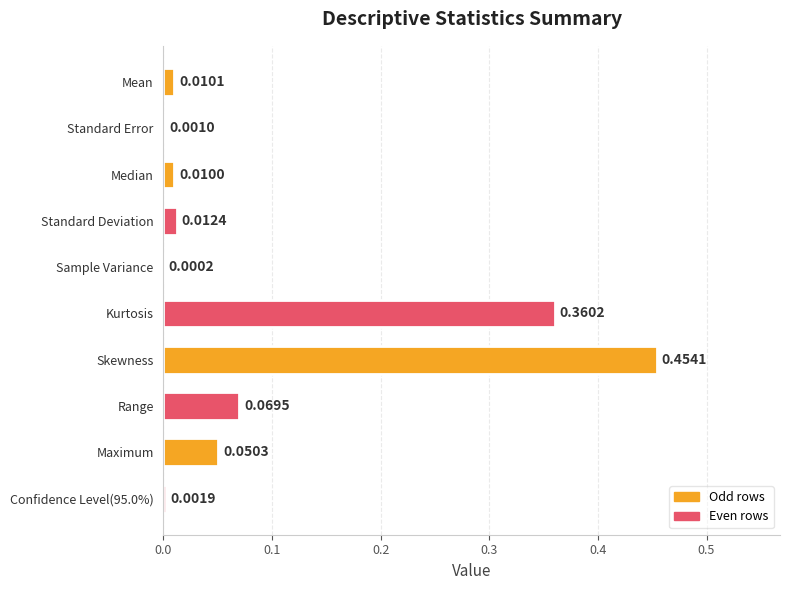

Between Median and Sample Variance, which is larger?

Median